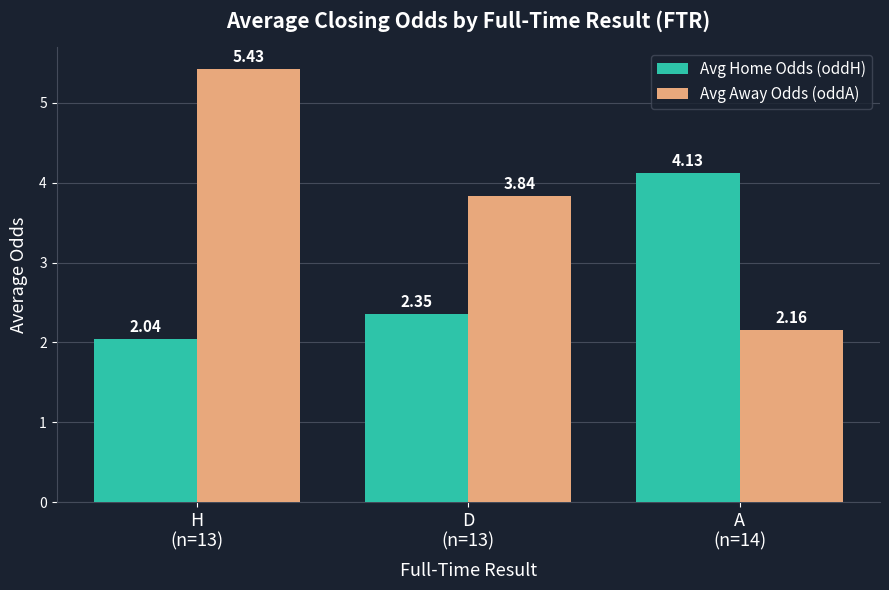

What are all the series names shown in the legend?

Avg Home Odds (oddH), Avg Away Odds (oddA)